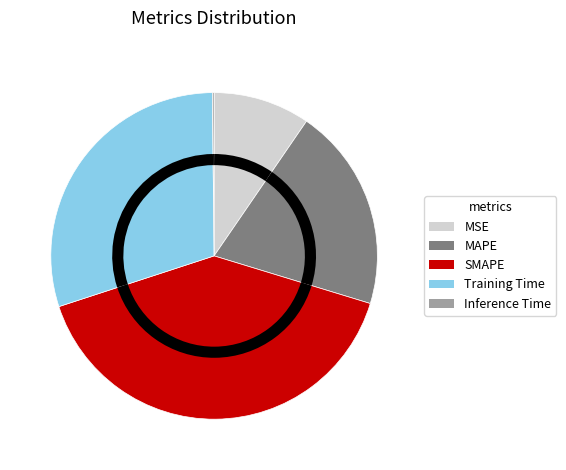

Does MSE represent more than half of the total?

No